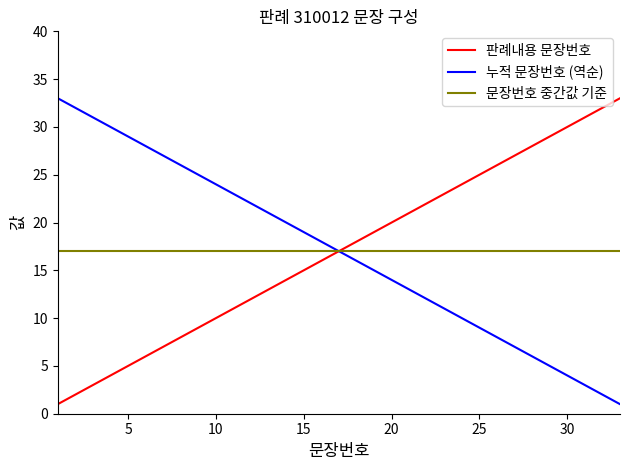

How many series are shown in this chart?

3